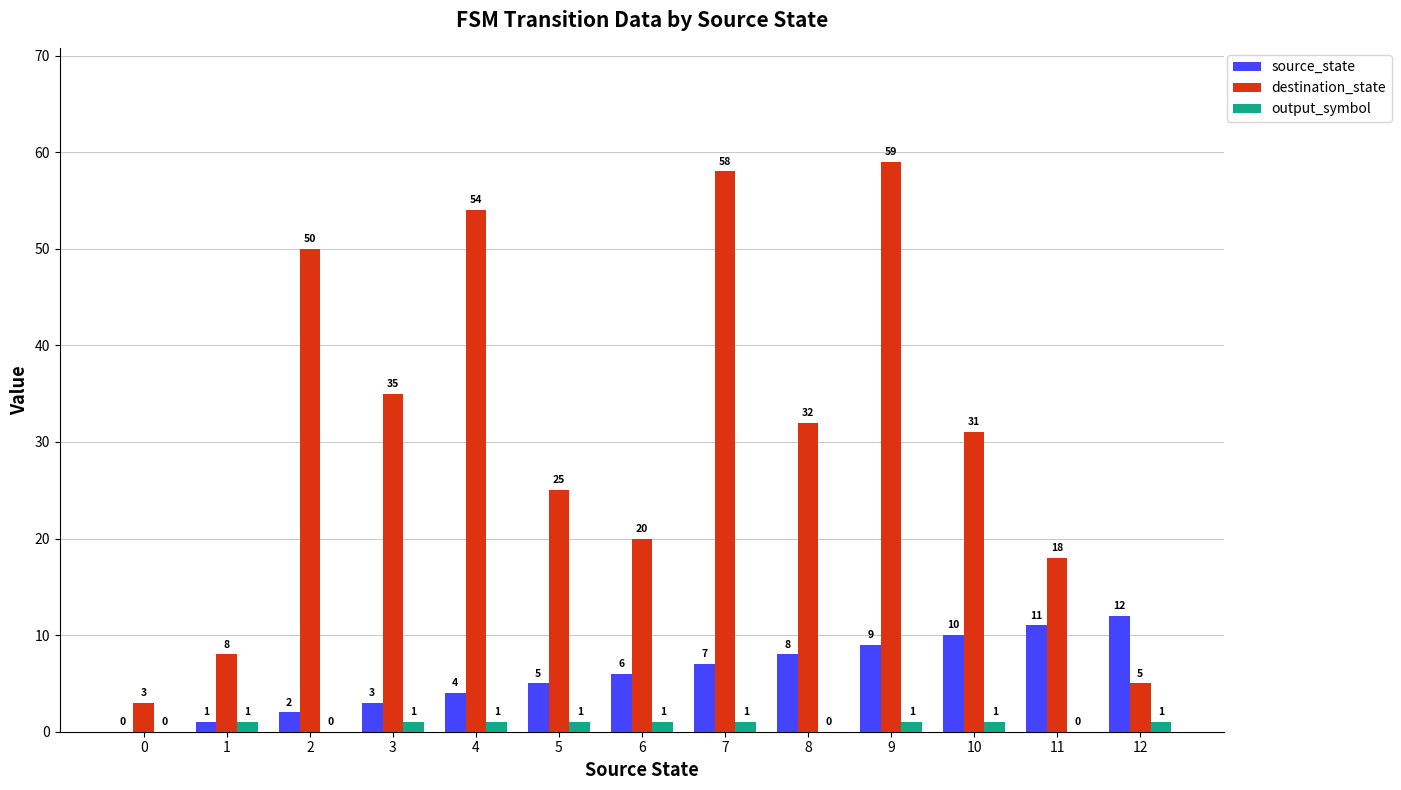

How many output_symbol values are between 0 and 1?

13